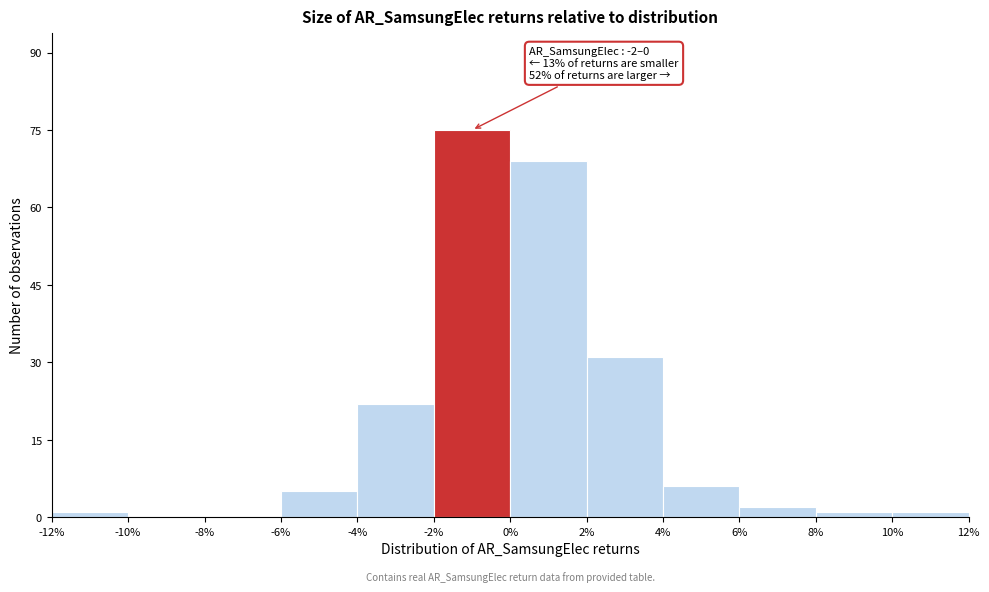

Which range on the x-axis has the tallest bar?

-2% to 0%